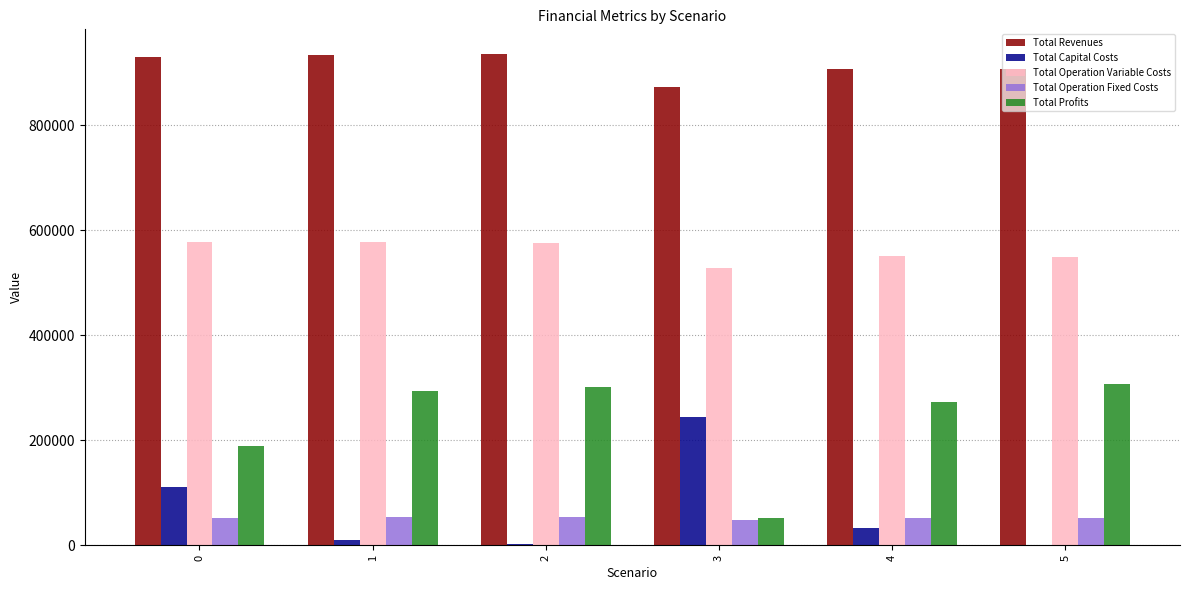

Is the value of Total Capital Costs at 4 greater than the value of Total Operation Variable Costs at 2?

No